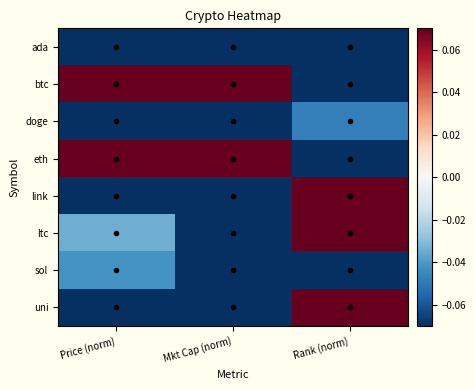

Between Mkt Cap (norm) and Rank (norm), which series saw the biggest shift?

btc